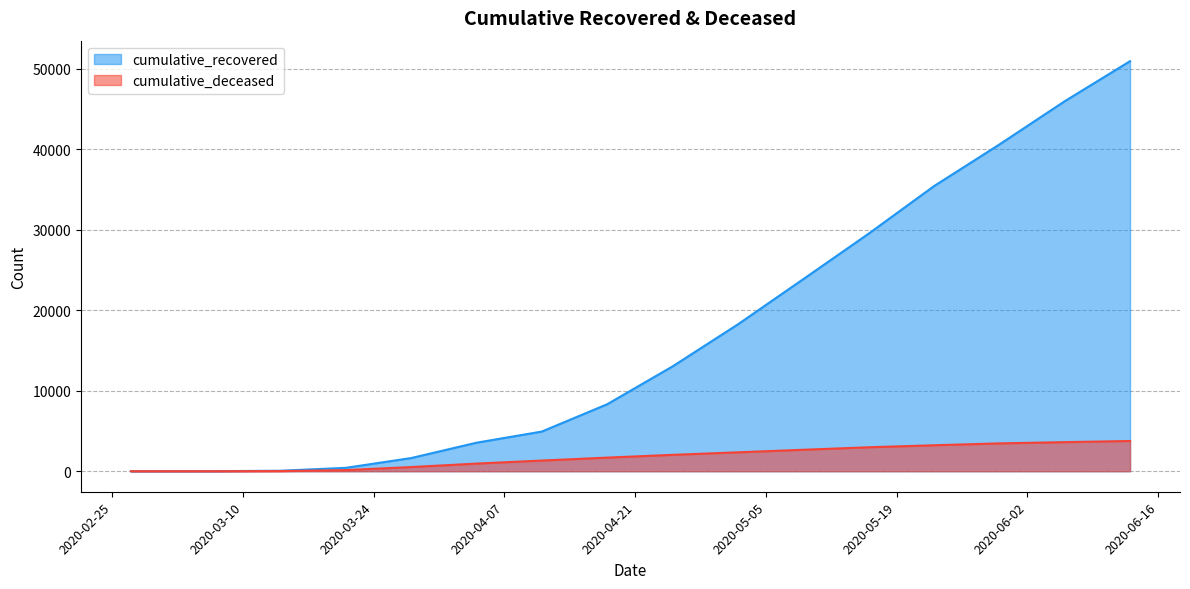

Which category has the lowest value in the cumulative_recovered series?

2020-02-27